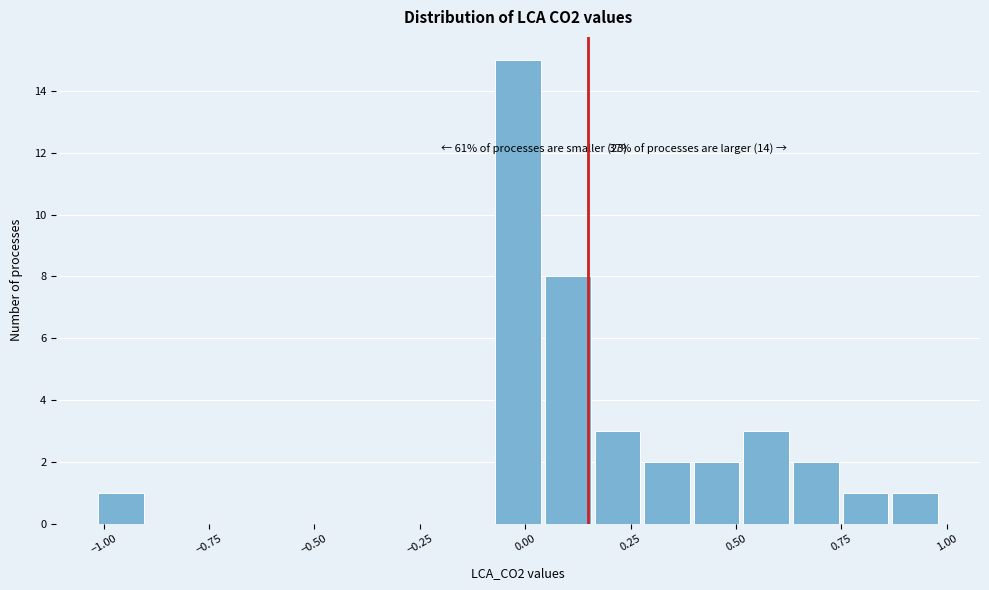

Around what value on the x-axis is the tallest bar? Give the approximate position of its centre, as read against the axis.

0.00